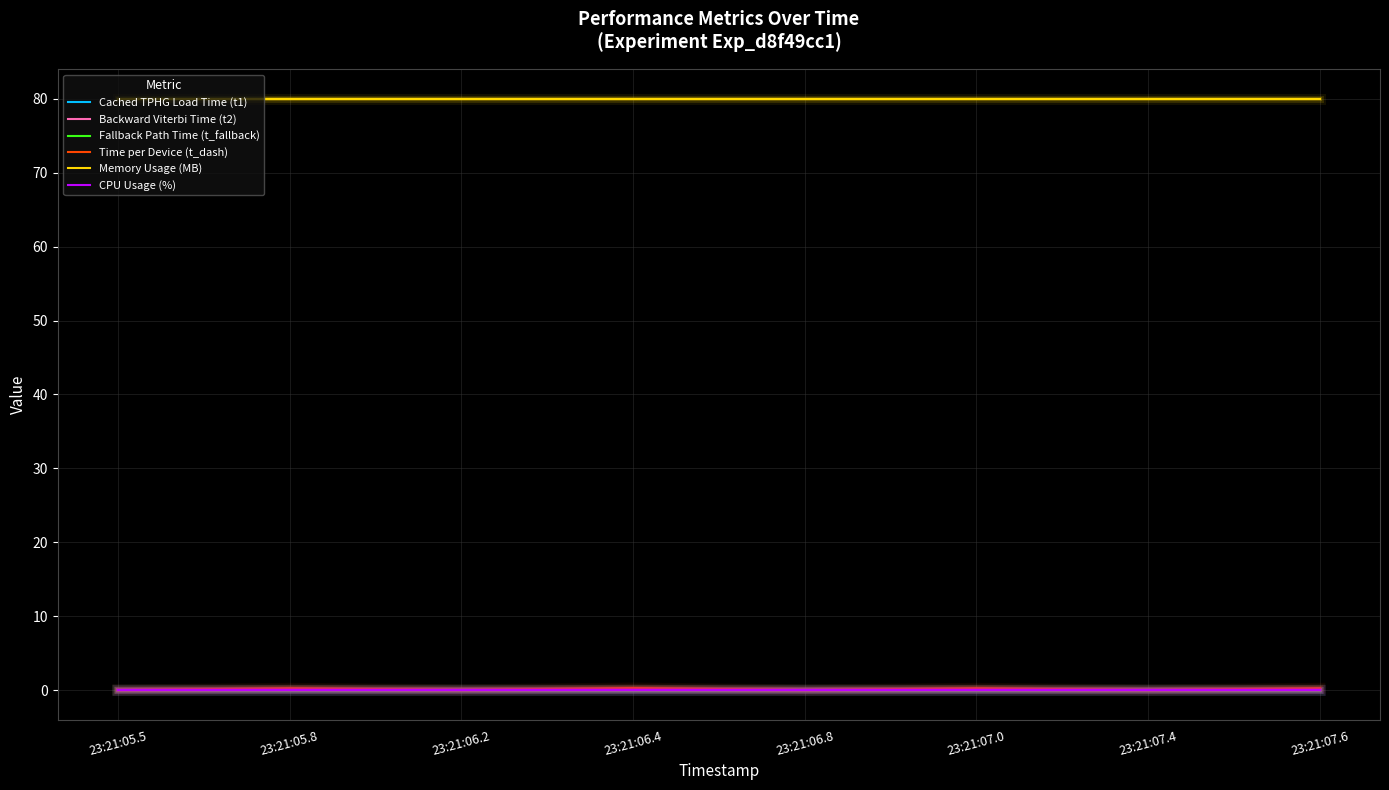

How many lines are shown in the chart?

6